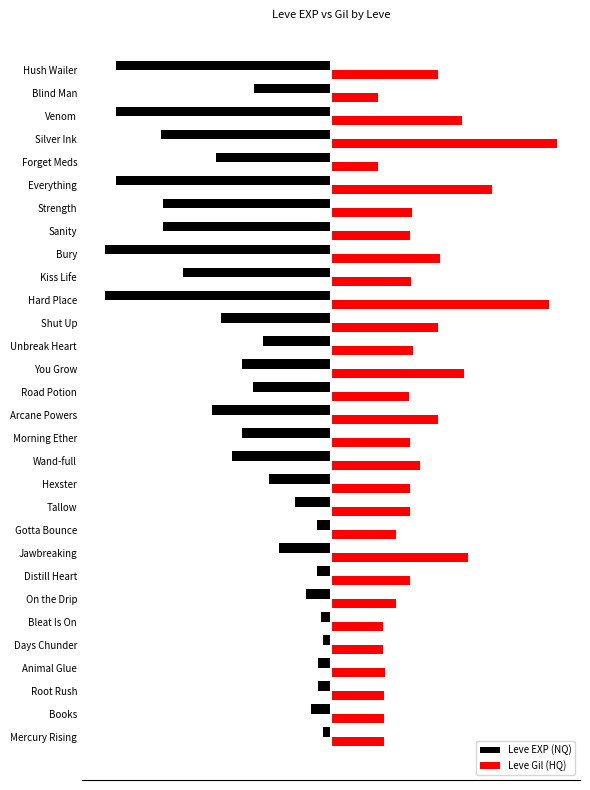

What are all the series names shown in the legend?

Leve EXP (NQ), Leve Gil (HQ)